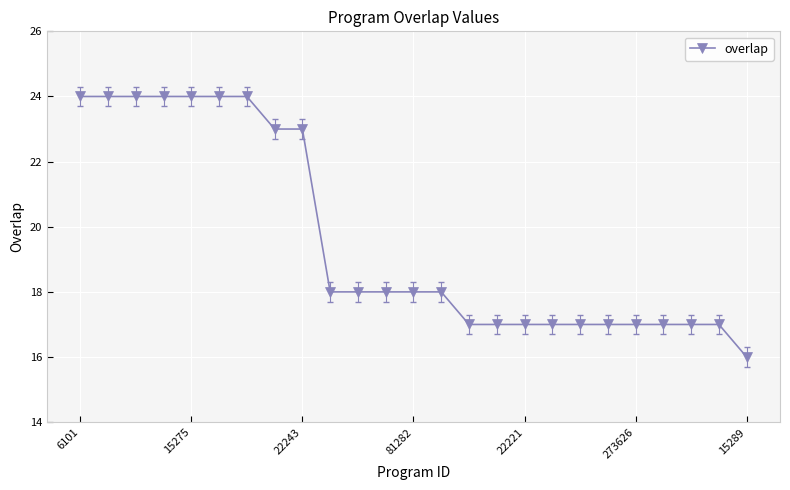

What is the smallest value displayed?

16